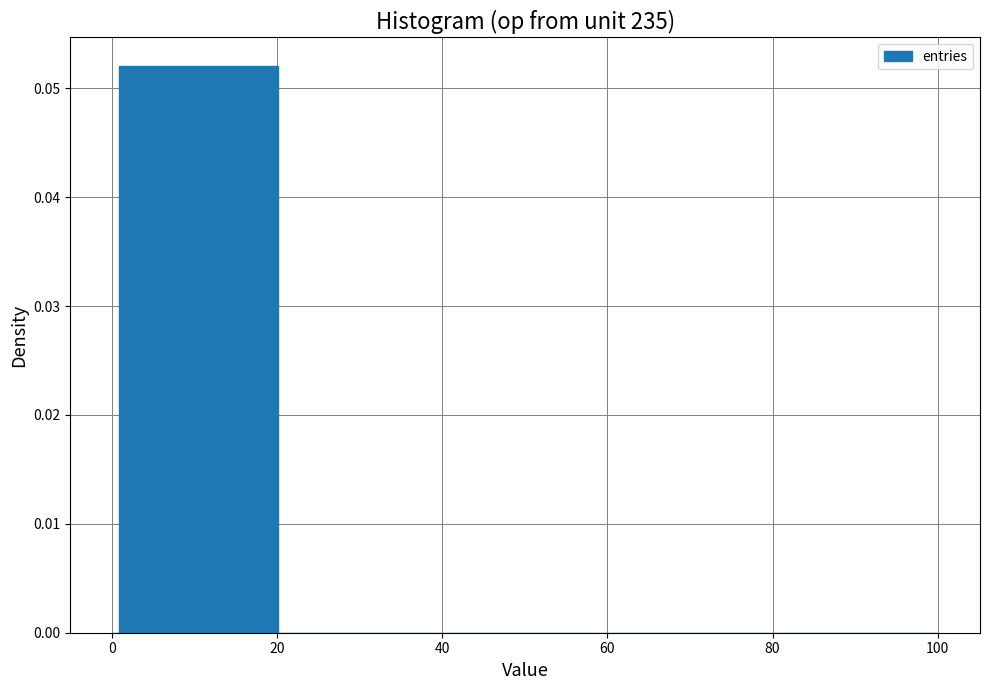

Read against the x-axis, roughly where is the centre of the tallest bar?

10